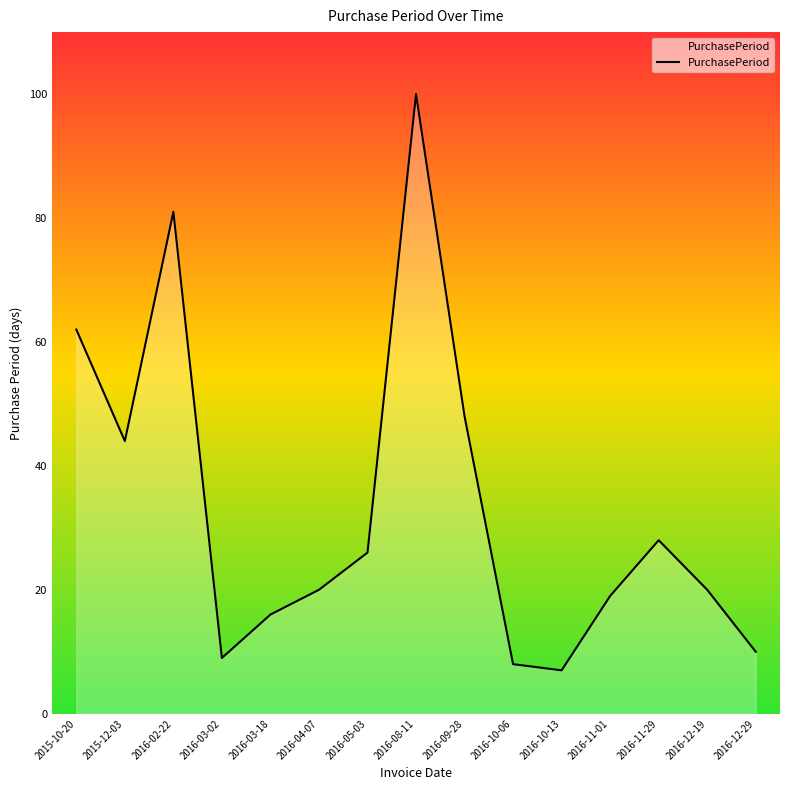

What is the ratio of the value at 2016-10-06 to the value at 2016-04-07?

0.4